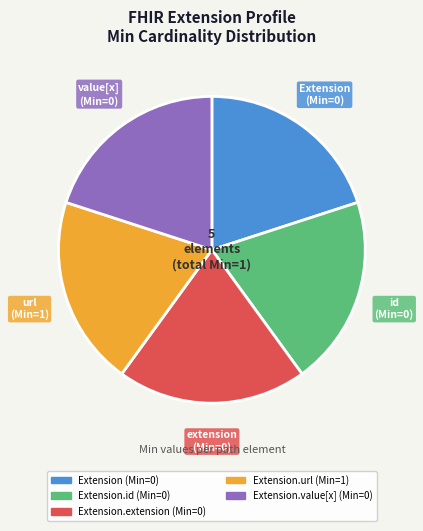

Is there a majority slice in this chart?

No